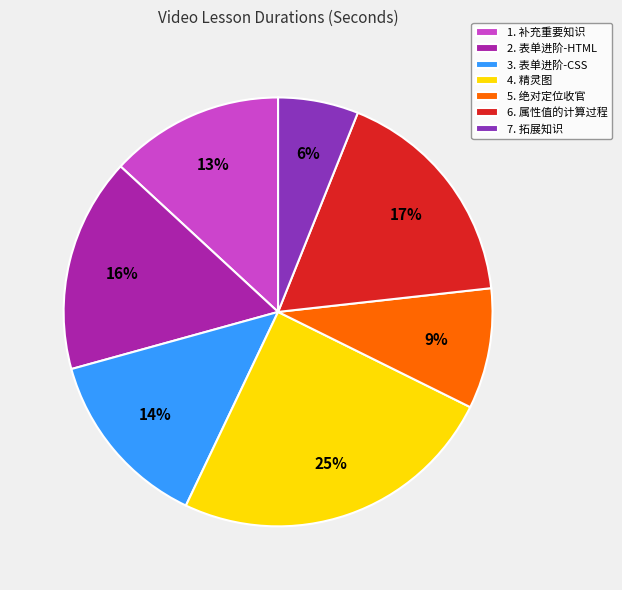

What is the largest slice in the pie chart?

4. 精灵图